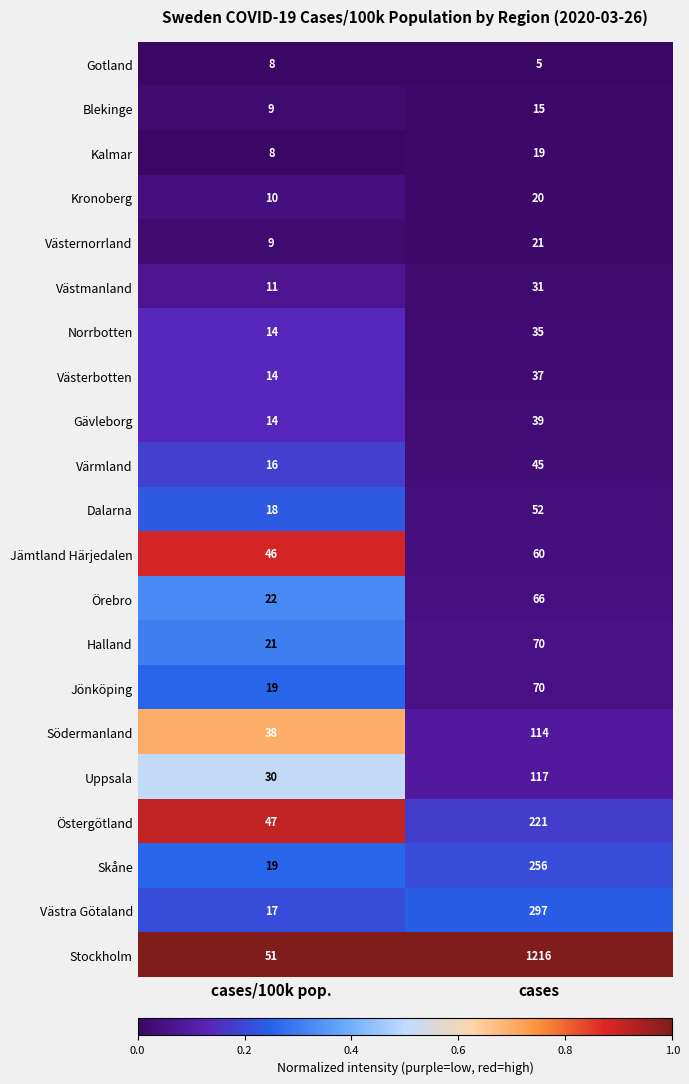

Is it true that Uppsala equals 12 at cases/100k pop.?

False